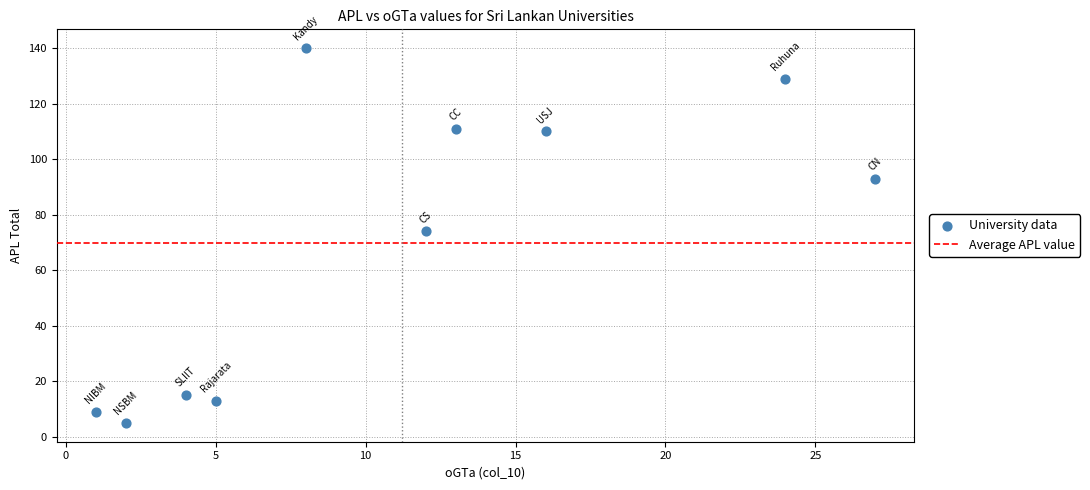

What is the range of X values (max minus min)?

26